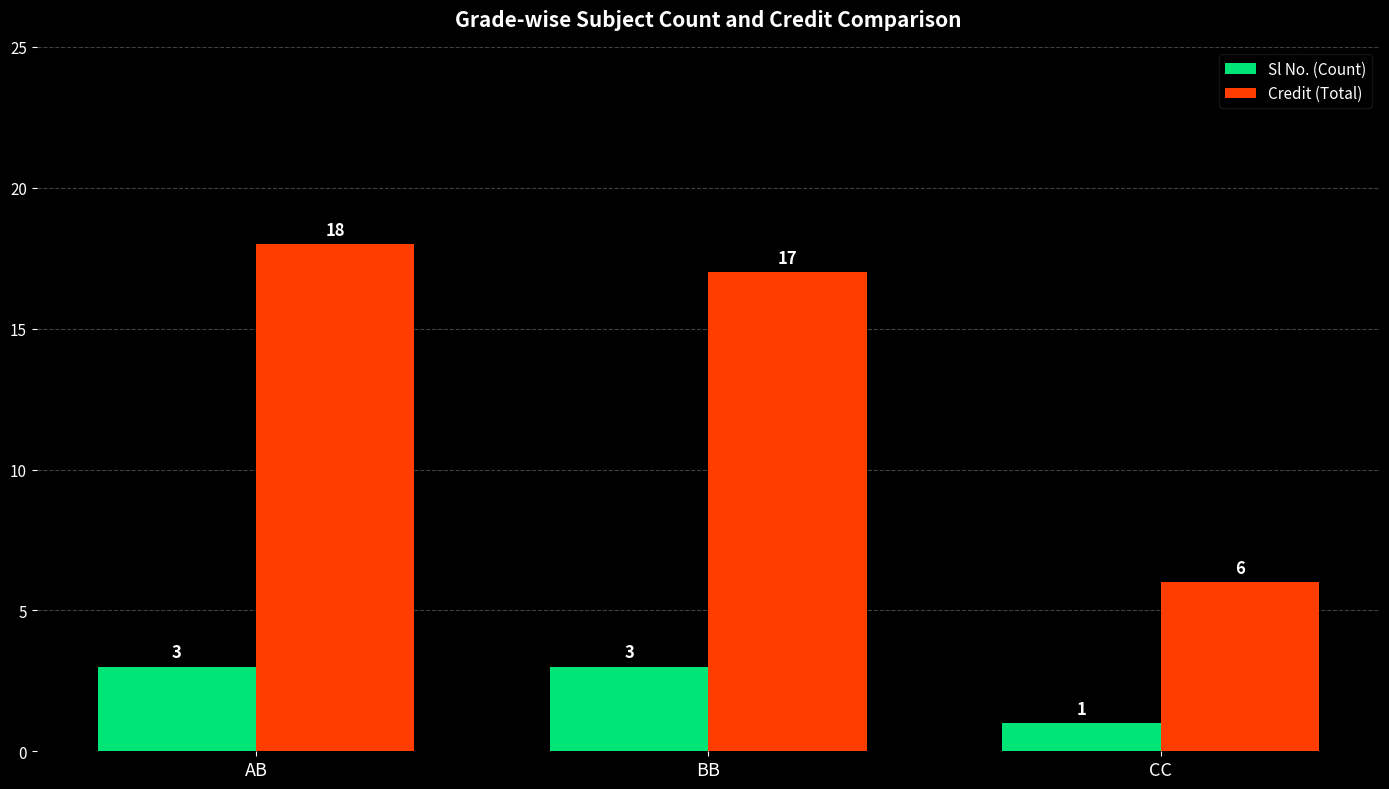

How many values in the Credit (Total) series are below 17?

1